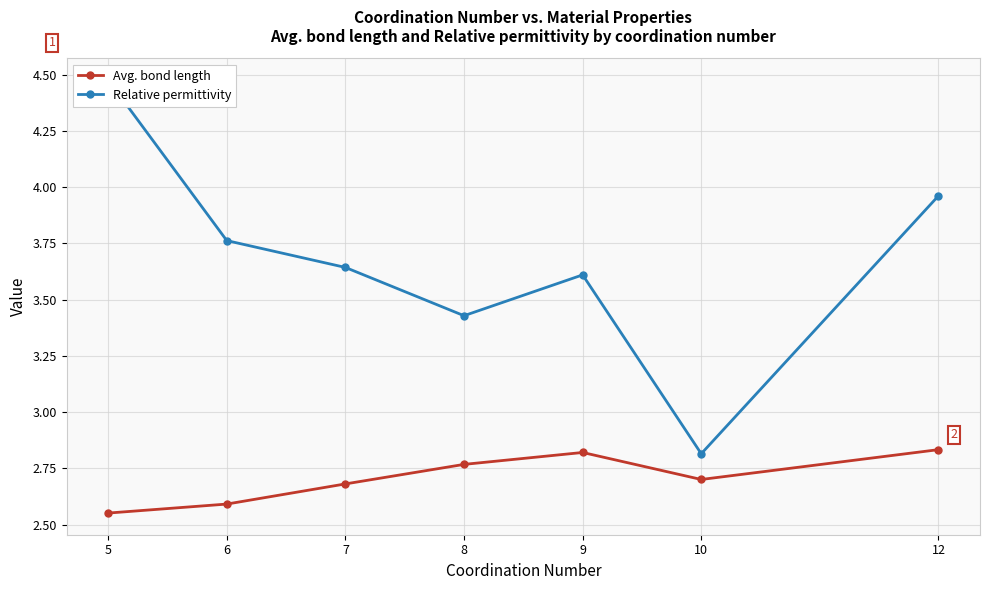

List the labels in order of Relative permittivity value, largest first.

5, 12, 6, 7, 9, 8, 10